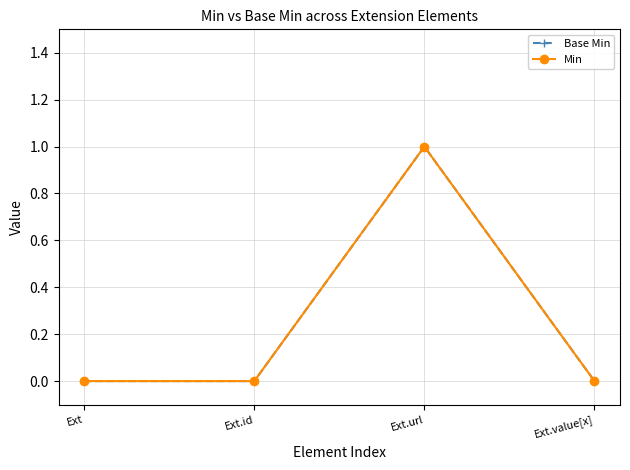

Is this an area chart (filled region under the line)?

No